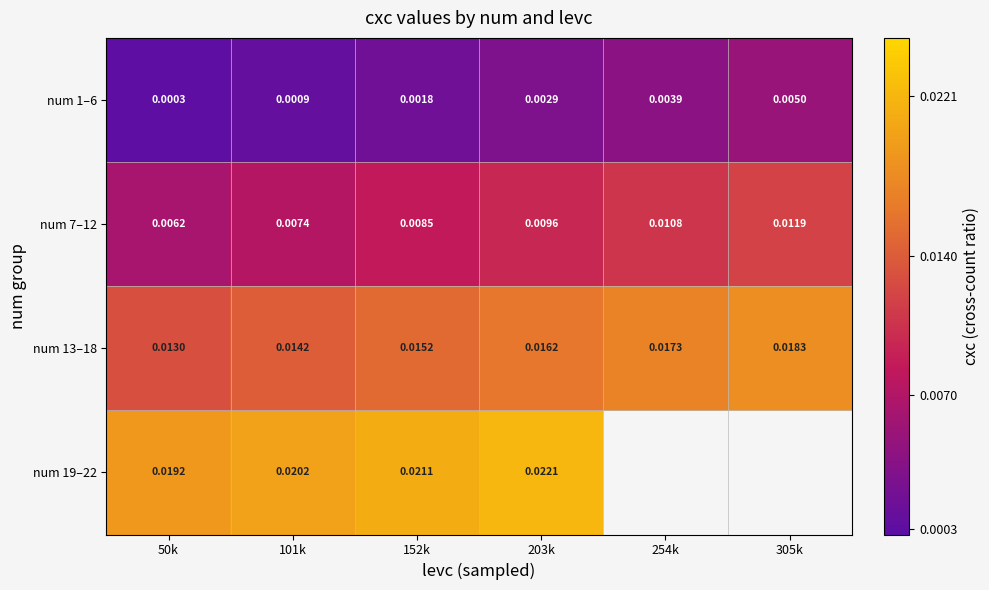

Which label corresponds to the smallest value in the chart?

50k